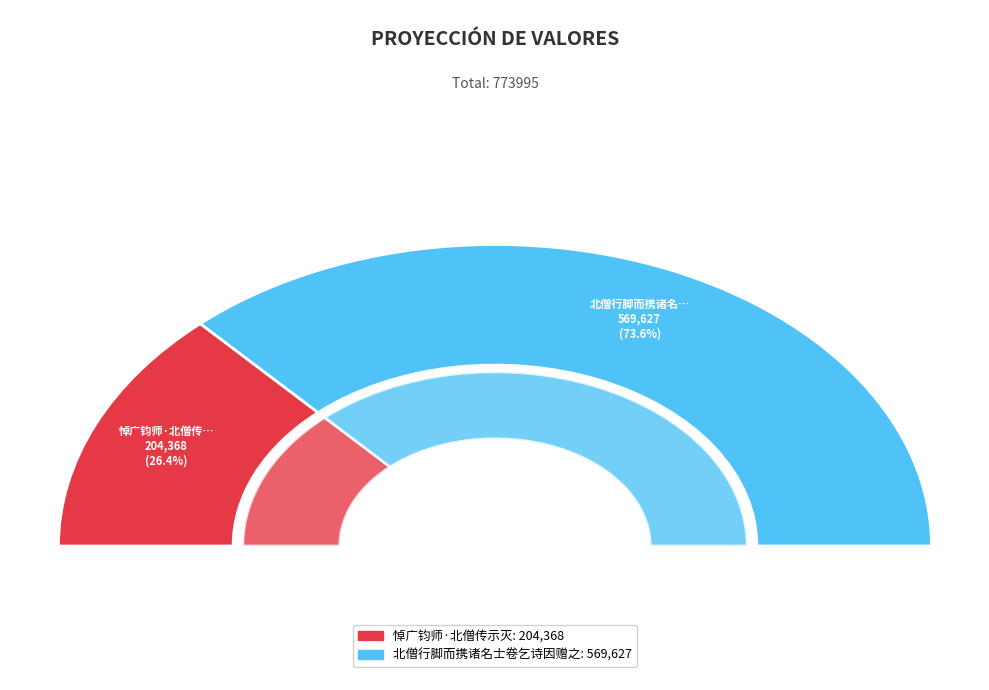

Do 悼广钧师·北僧传示灭 and 北僧行脚而携诸名士卷乞诗因赠之 together represent more than half of the pie?

Yes